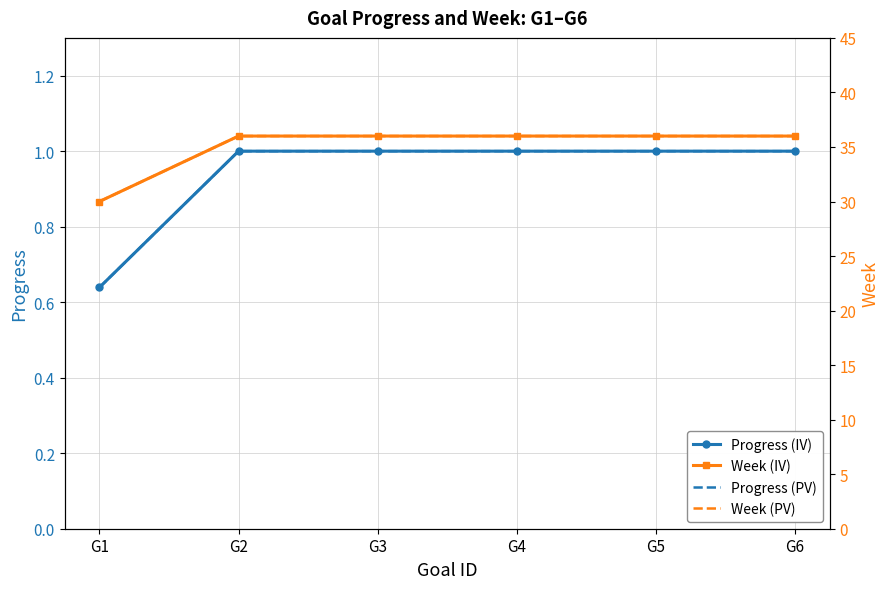

Reading left to right, list all the values displayed in this chart.

Progress (IV): 0.6	1.0	1.0	1.0	1.0	1.0
Progress (PV): 0.6	1.0	1.0	1.0	1.0	1.0
Week (IV): 30.0	36.0	36.0	36.0	36.0	36.0
Week (PV): 30.0	36.0	36.0	36.0	36.0	36.0